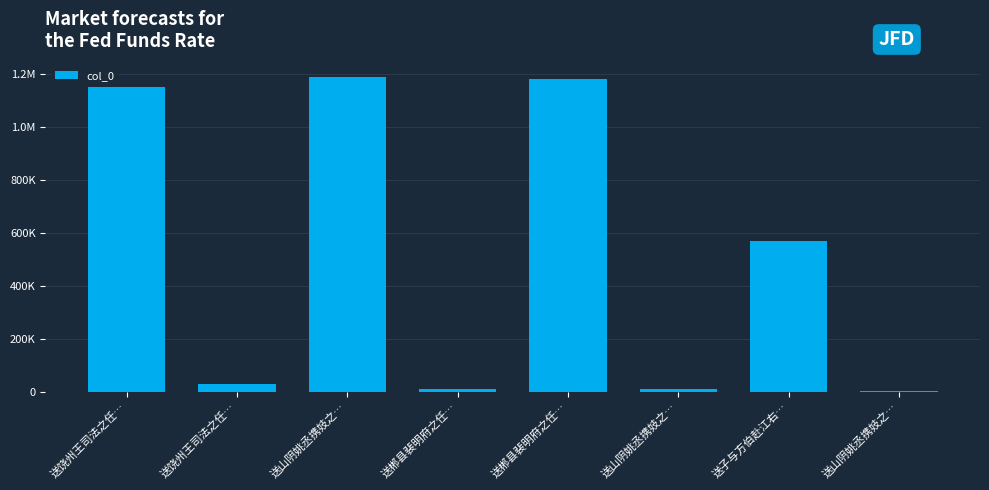

What is the value of the 1st bar from the left?

1150108